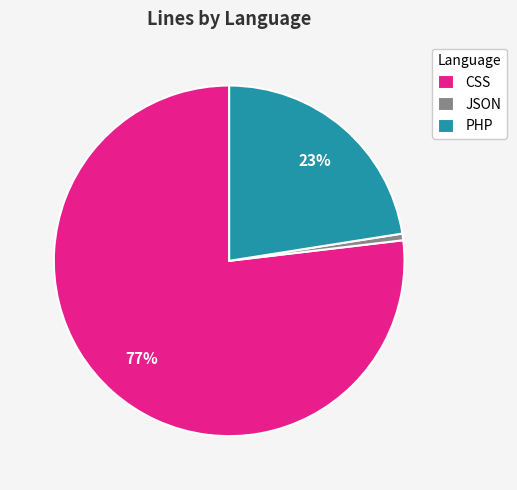

True or false: JSON accounts for 1% of the total.

True